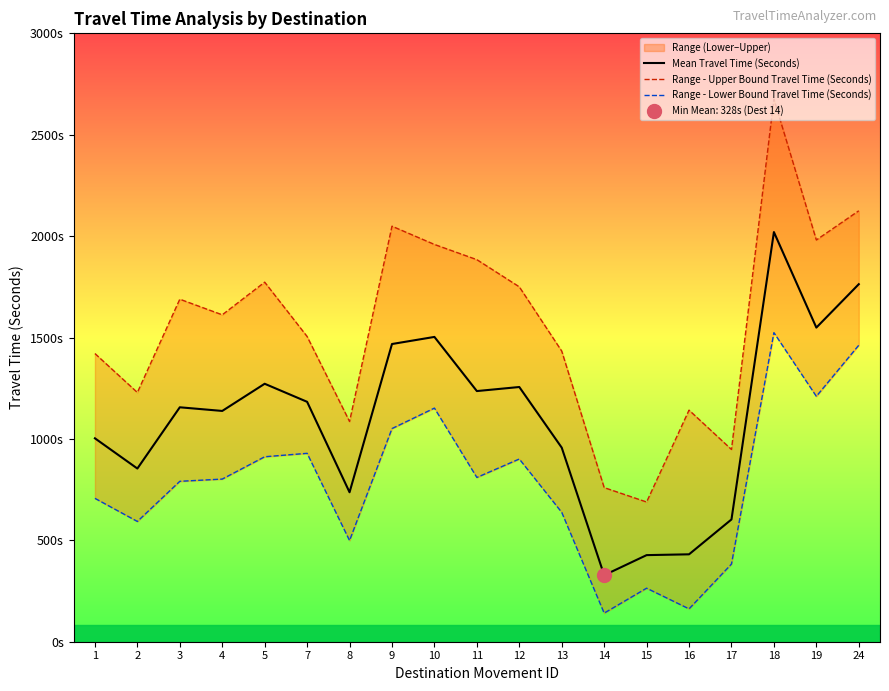

True or false: Mean Travel Time (Seconds) has more than 2 interior local peaks.

True